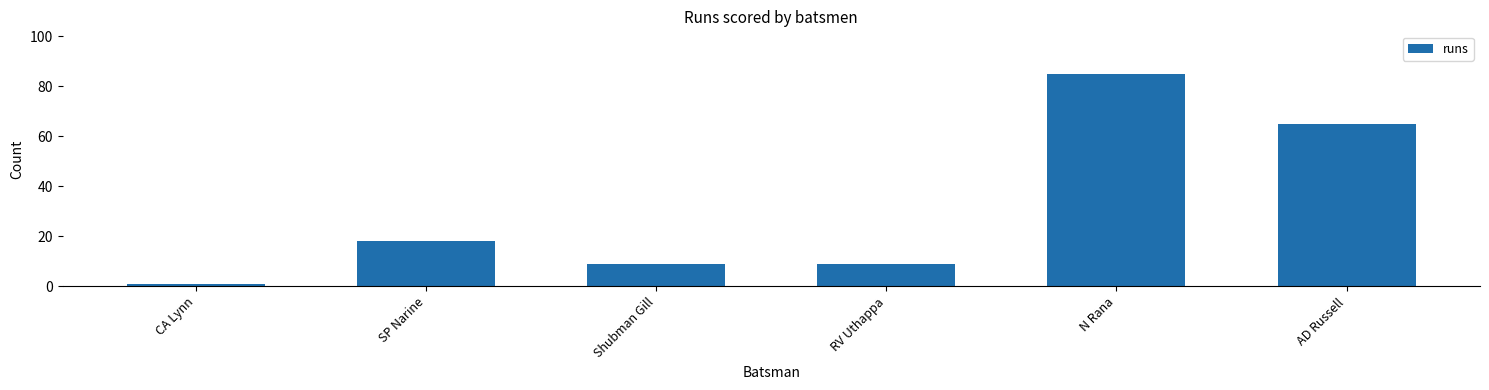

What is the label of the 5th bar from the left?

N Rana